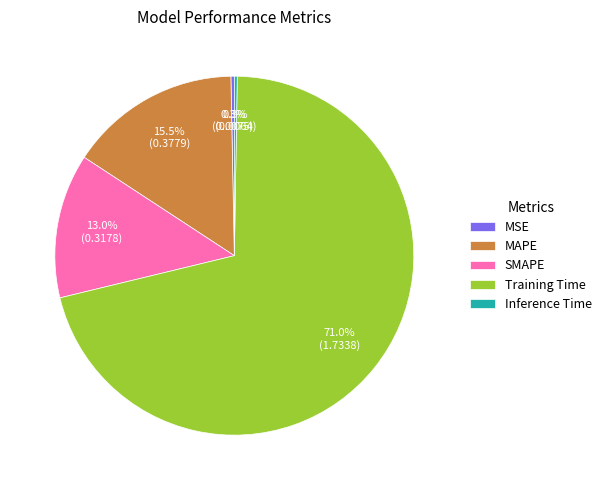

What percentage do MAPE and Training Time together represent?

86.4%